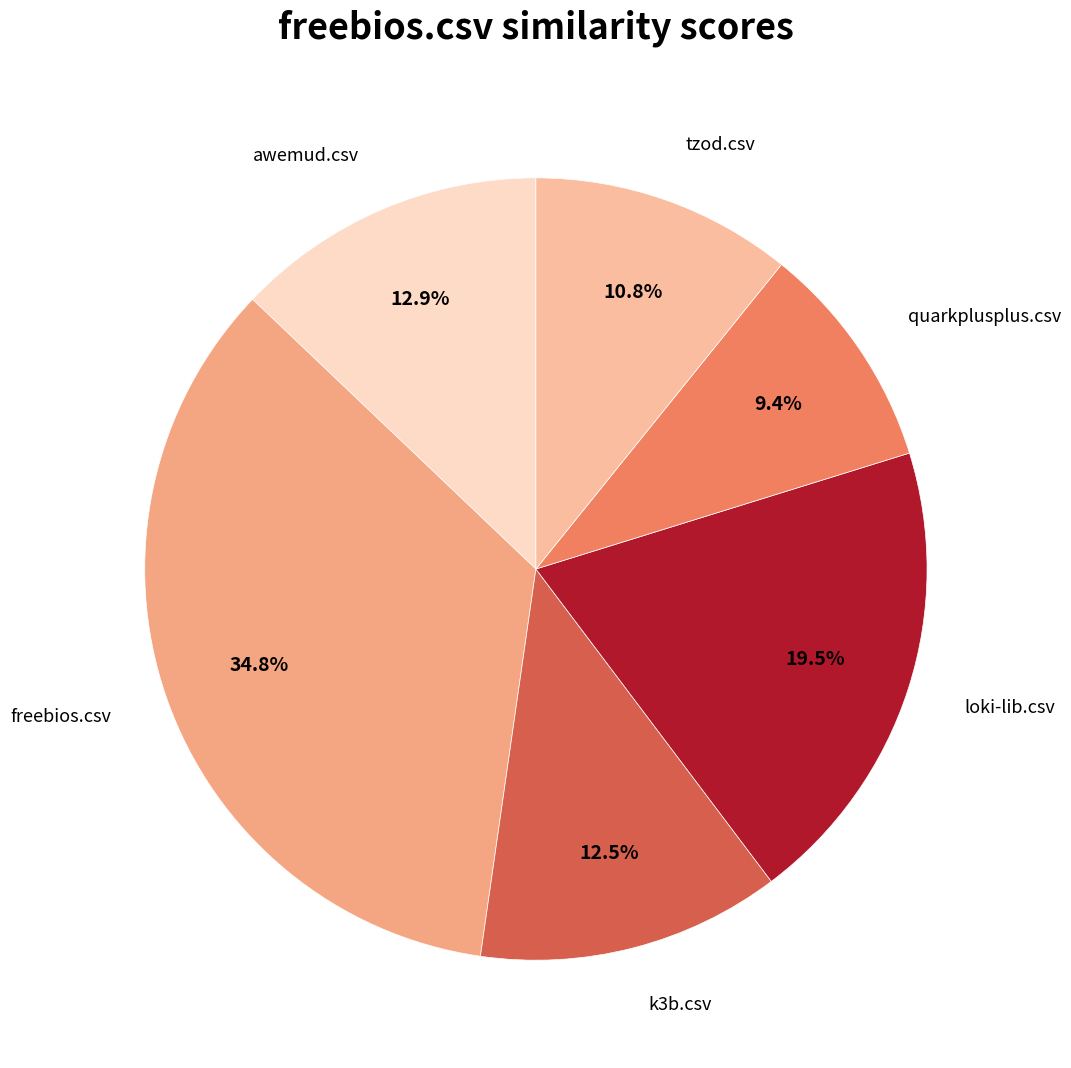

How many segments does this pie chart have?

6